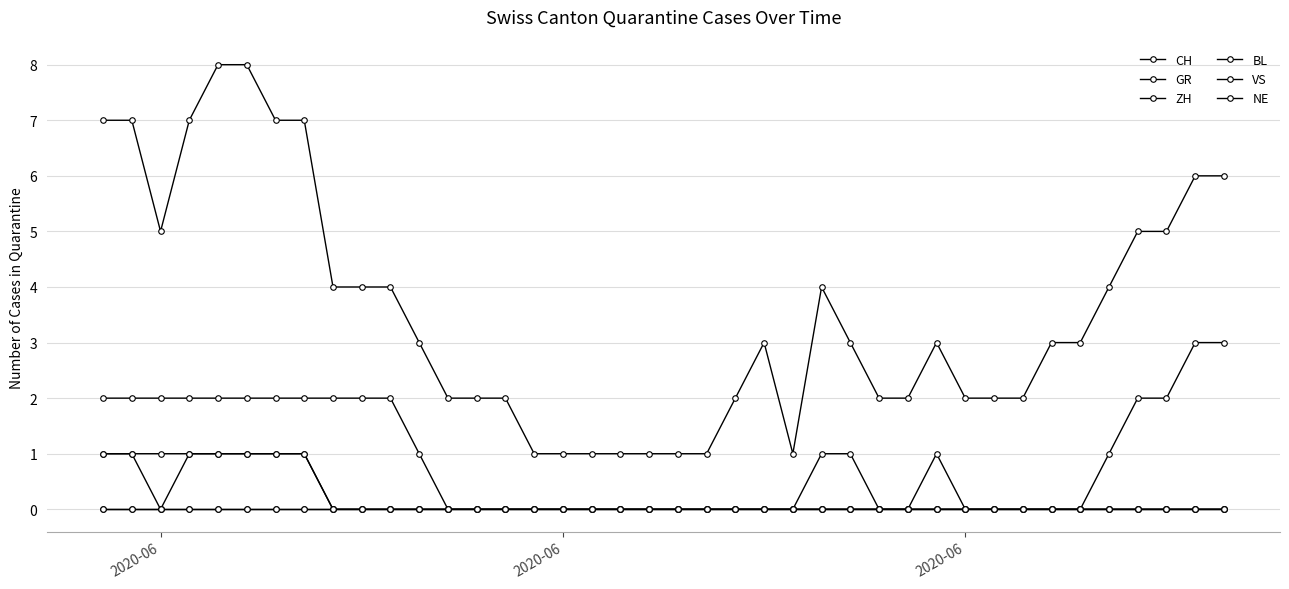

At how many categories does at least one series exceed 5?

9